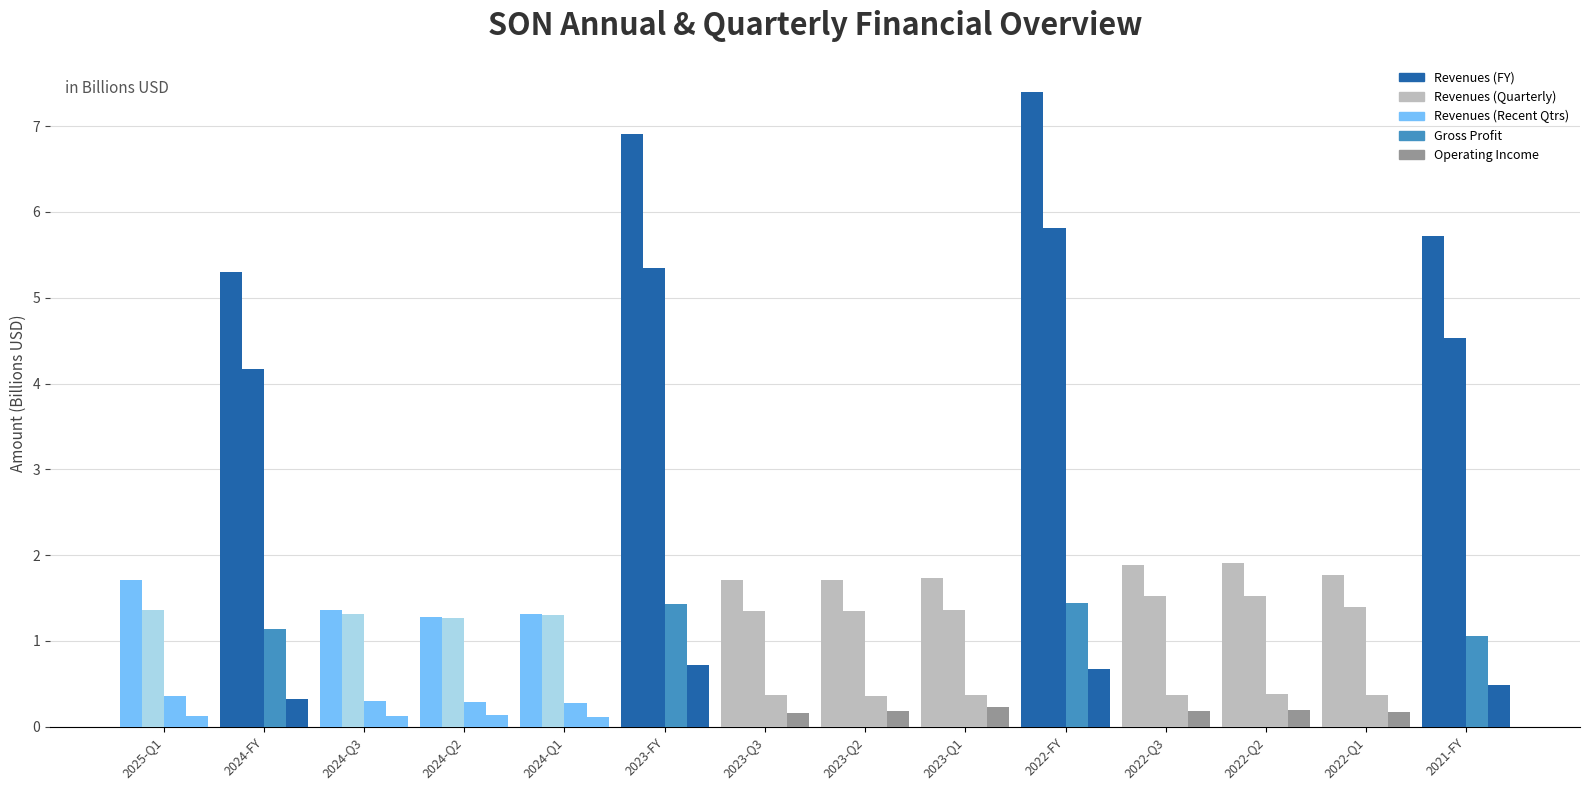

How many bars are there in total?

56